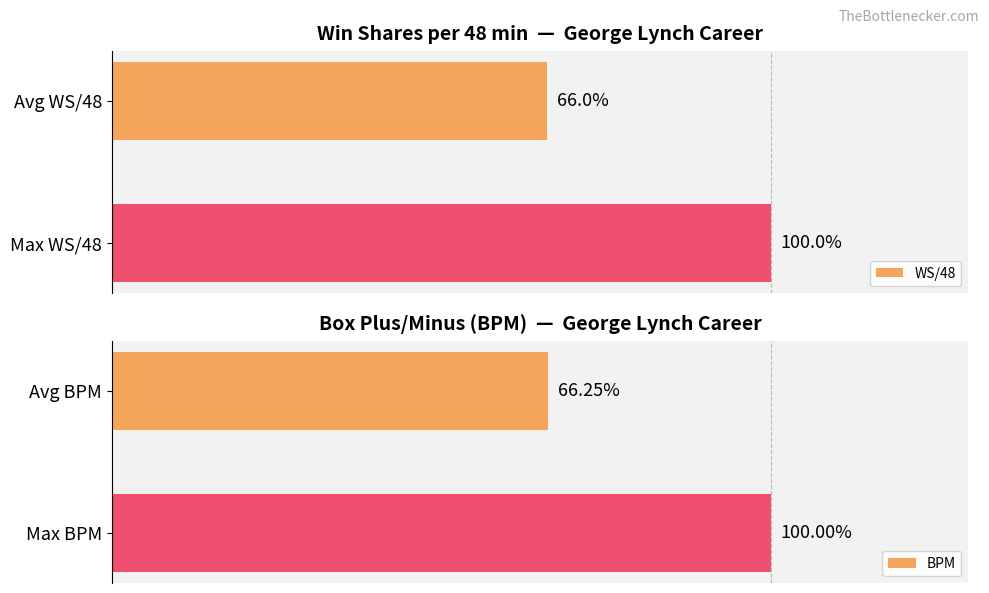

Which series has the widest spread of values?

WS/48